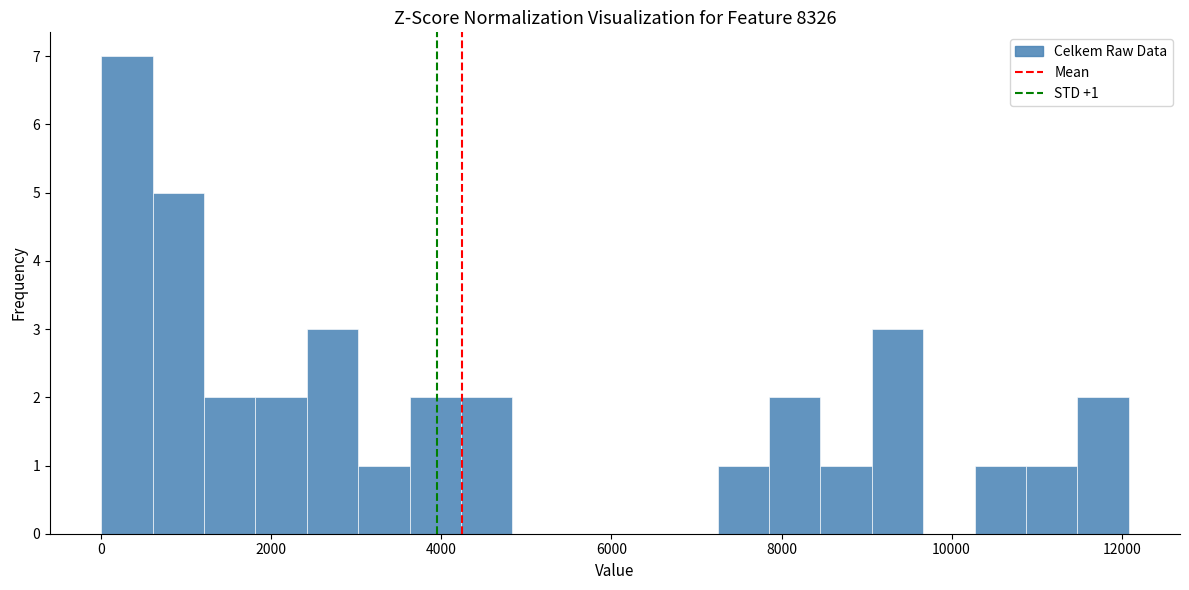

Around what value on the x-axis is the tallest bar? Give the approximate position of its centre, as read against the axis.

400